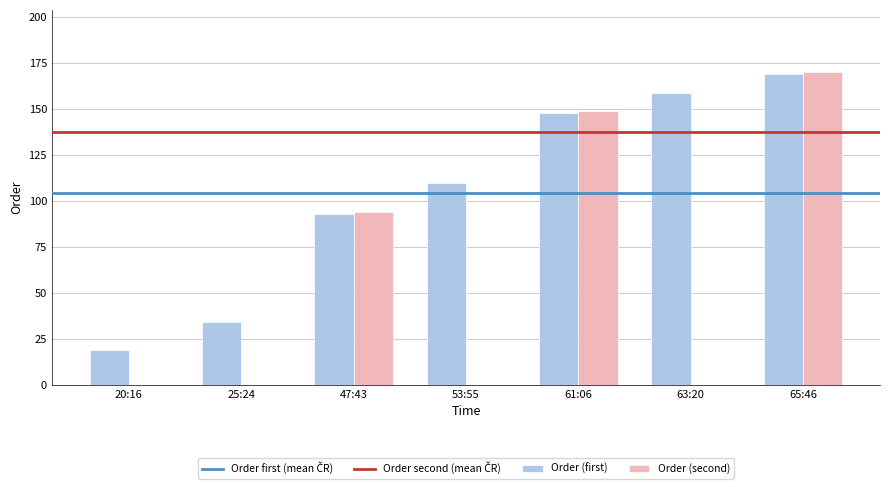

What is the change in value from 61:06 to 65:46?

+21